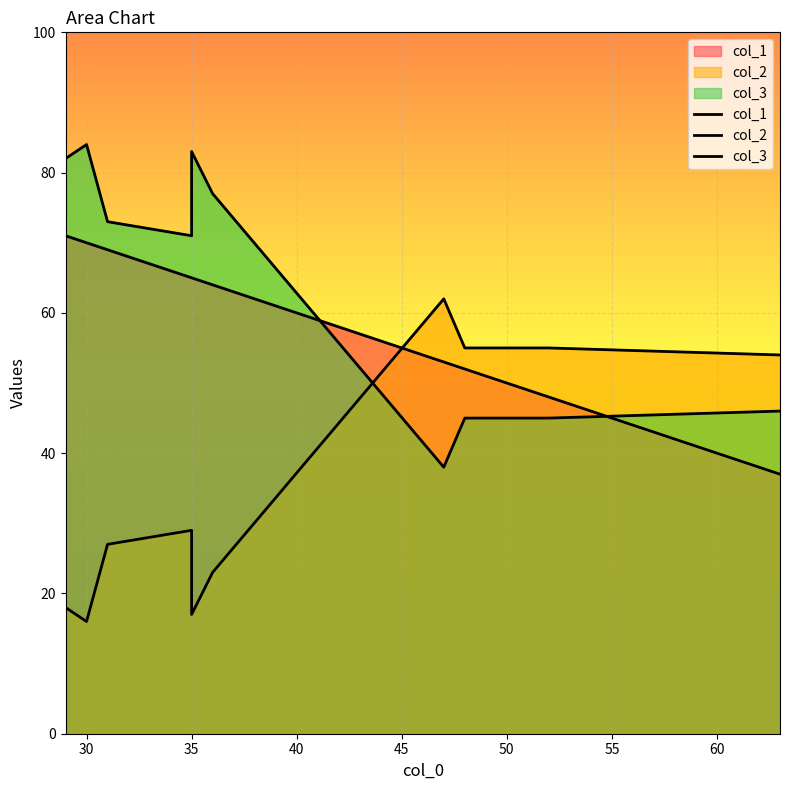

What is the difference between the second highest and second lowest values in the col_2 series?

38